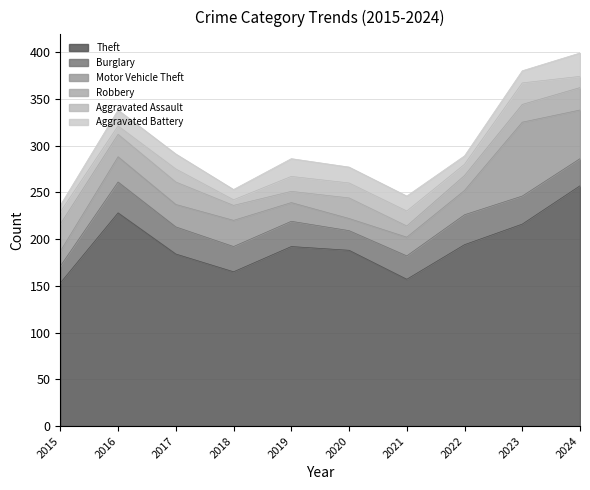

What is the spread (max minus min) of values at 2017?

170